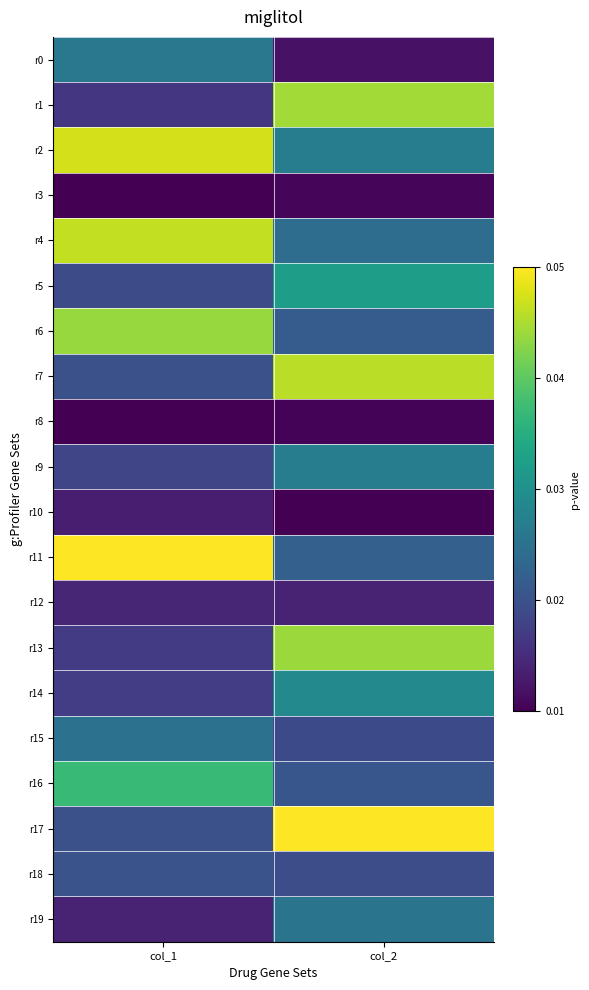

Count the number of categories in the chart.

2